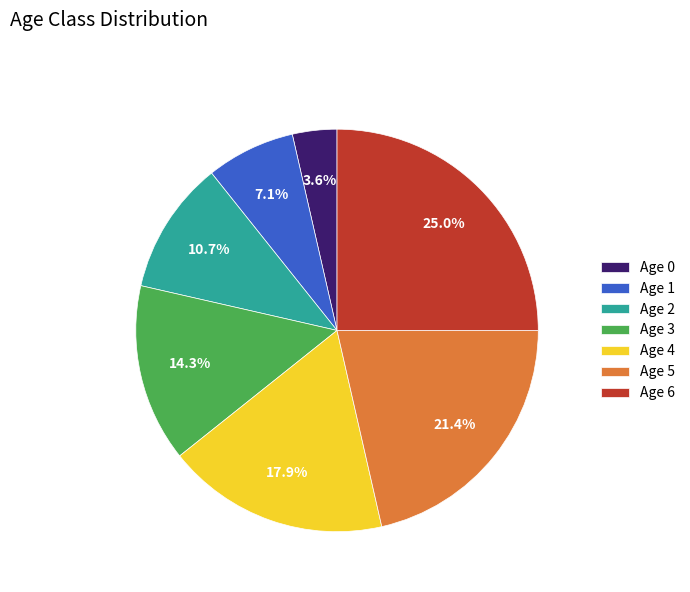

To the nearest percent, what percentage of the pie is Age 4?

18%